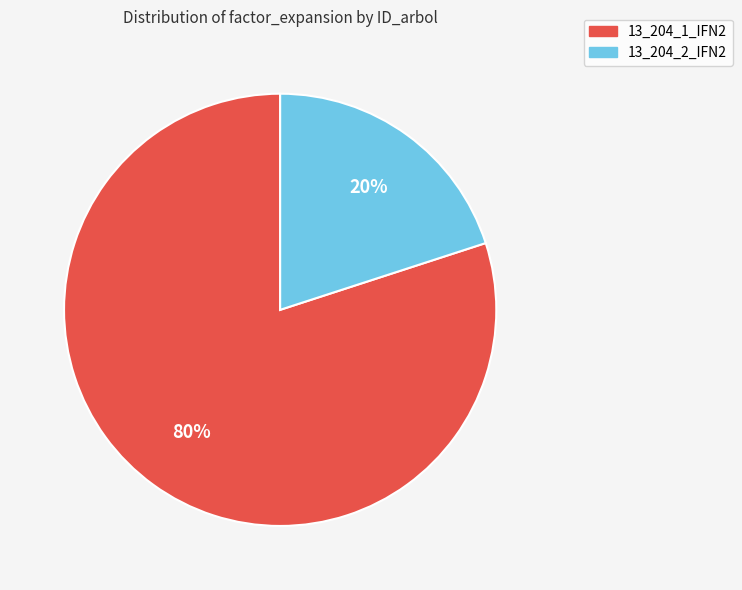

To the nearest percent, what portion does 13_204_1_IFN2 represent?

80%